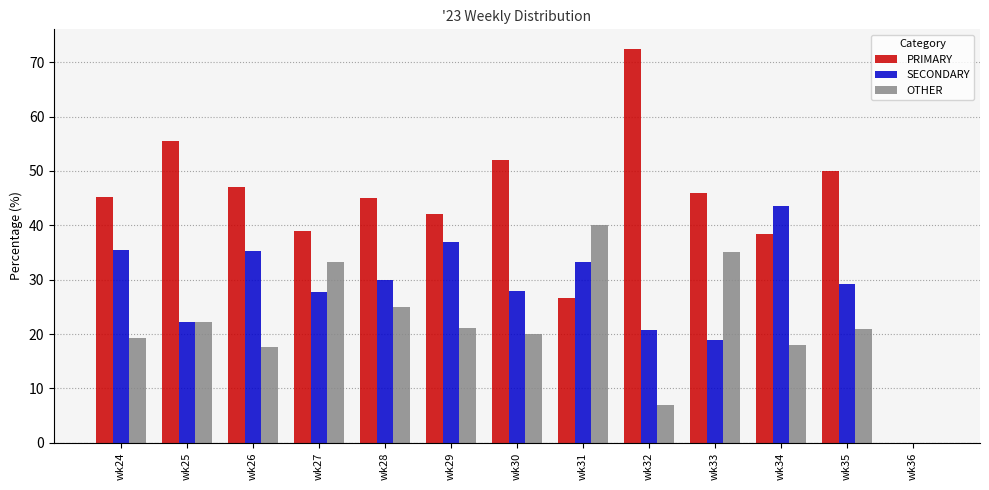

What is the total value across all series at wk32?

100.0